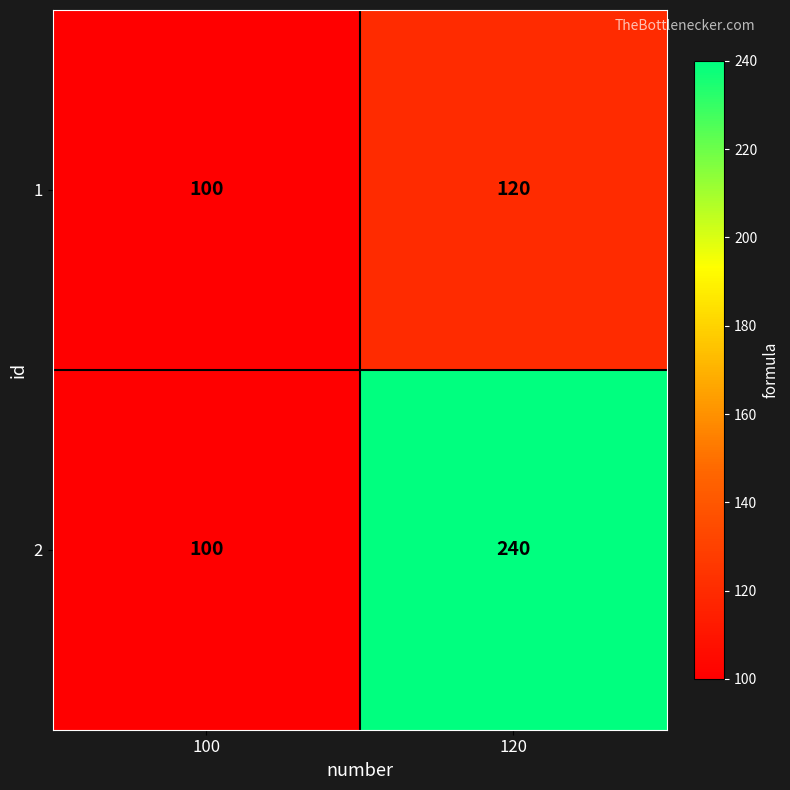

What is the greatest value displayed?

240